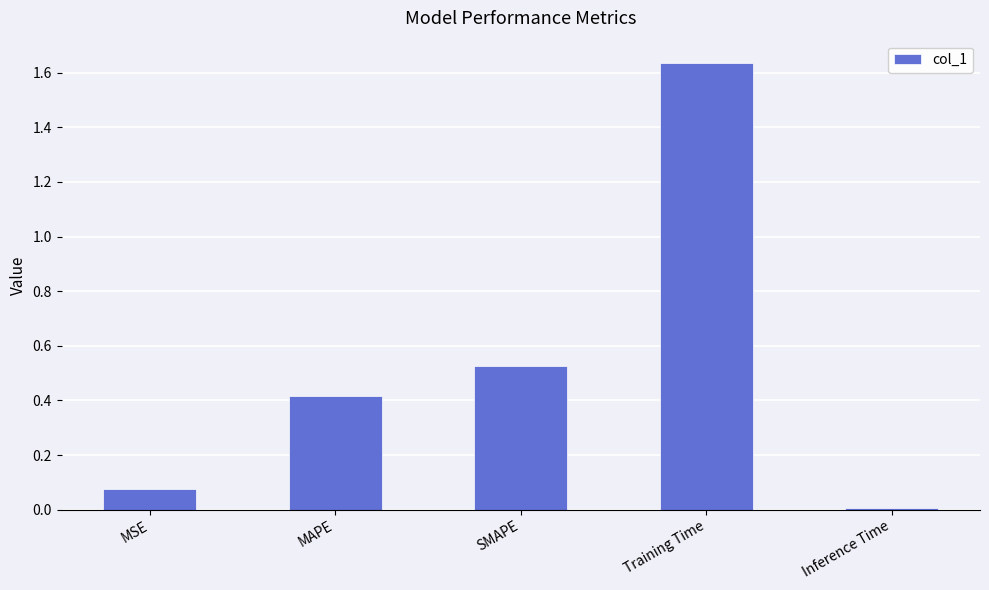

Between MSE and Training Time, which is larger?

Training Time